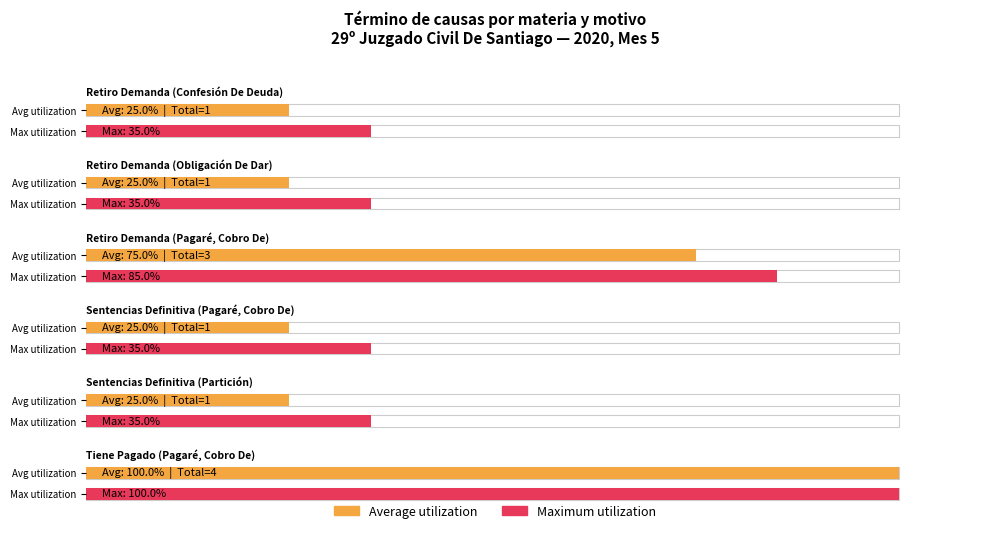

Rank the categories by value from highest to lowest.

Tiene Pagado
(Pagaré, Cobro De), Retiro Demanda
(Pagaré, Cobro De), Retiro Demanda
(Confesión De Deuda), Retiro Demanda
(Obligación De Dar), Sentencias Definitiva
(Pagaré, Cobro De), Sentencias Definitiva
(Partición)